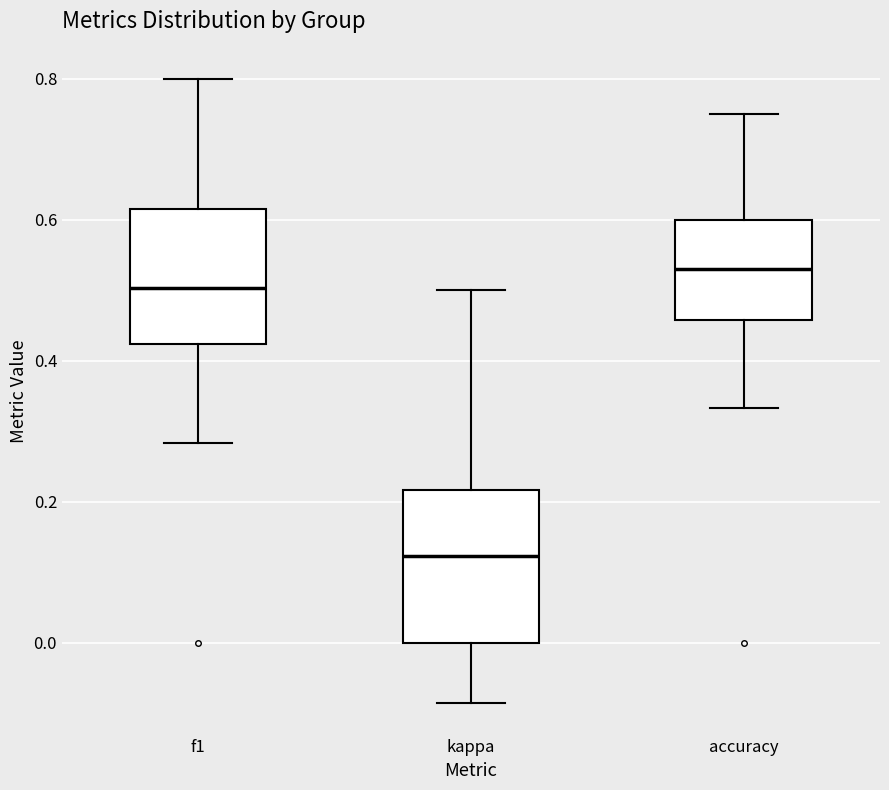

Reading left to right, read every box against the y-axis: the position of its median line, the range the box covers, and the ends of its whiskers. The values are not printed on the chart, so give them approximately, as read against the axis.

f1: median 0.50, box 0.42 to 0.62, whiskers 0.28 to 0.80
kappa: median 0.12, box 0.00 to 0.22, whiskers -0.08 to 0.50
accuracy: median 0.52, box 0.46 to 0.60, whiskers 0.34 to 0.76